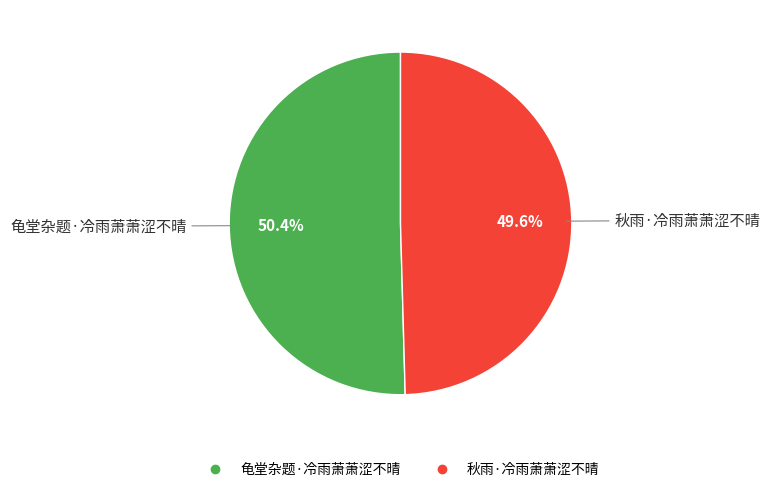

Rank the categories by value from lowest to highest.

秋雨·冷雨萧萧涩不晴, 龟堂杂题·冷雨萧萧涩不晴